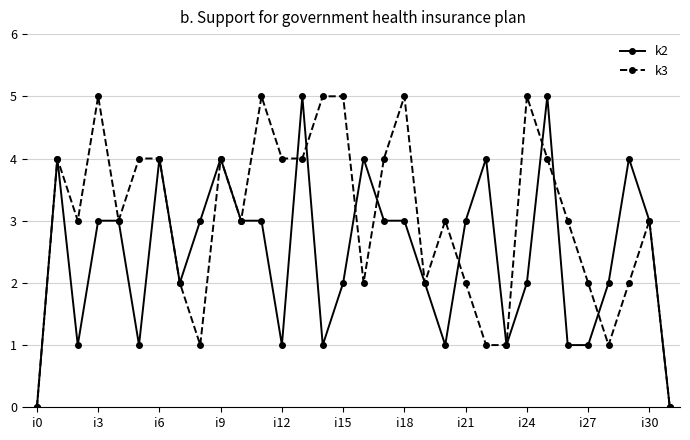

Reading left to right, extract all data points from this chart.

k2: 0	4	1	3	3	1	4	2	3	4	3	3	1	5	1	2	4	3	3	2	1	3	4	1	2	5	1	1	2	4	3	0
k3: 0	4	3	5	3	4	4	2	1	4	3	5	4	4	5	5	2	4	5	2	3	2	1	1	5	4	3	2	1	2	3	0